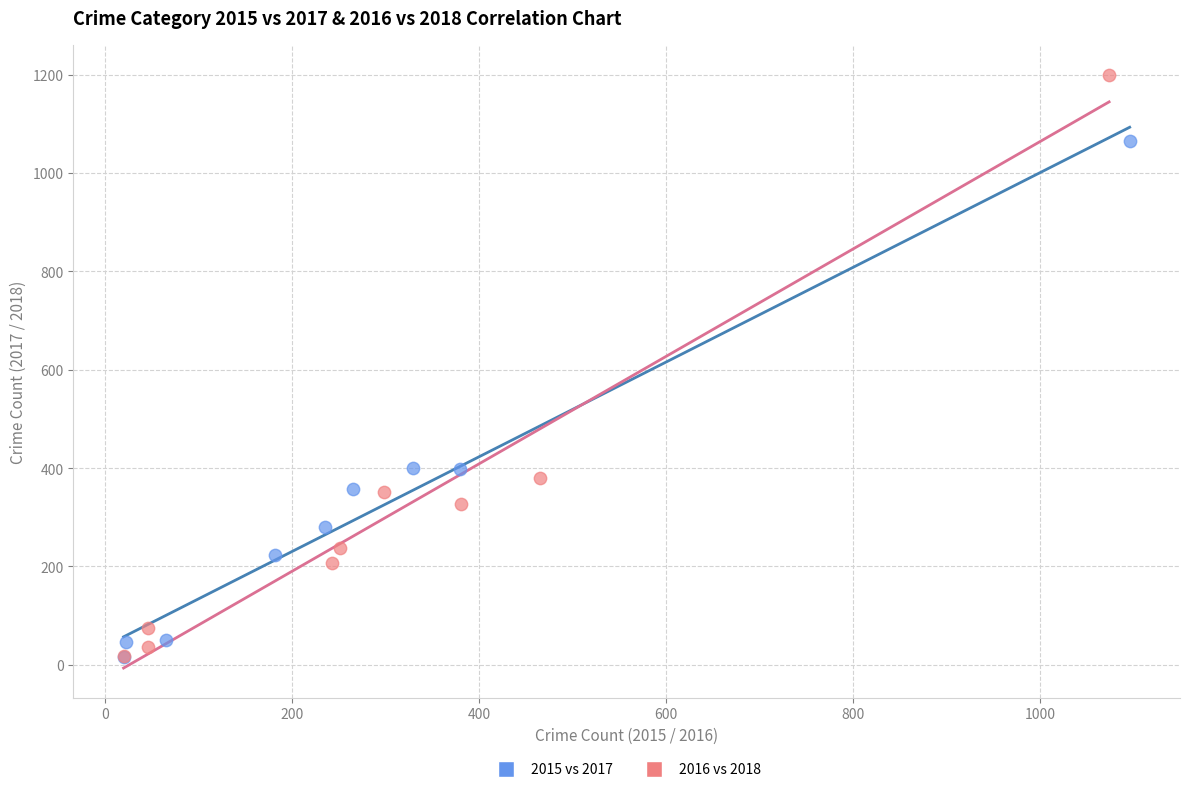

Which series contains the highest Y value?

2016 vs 2018